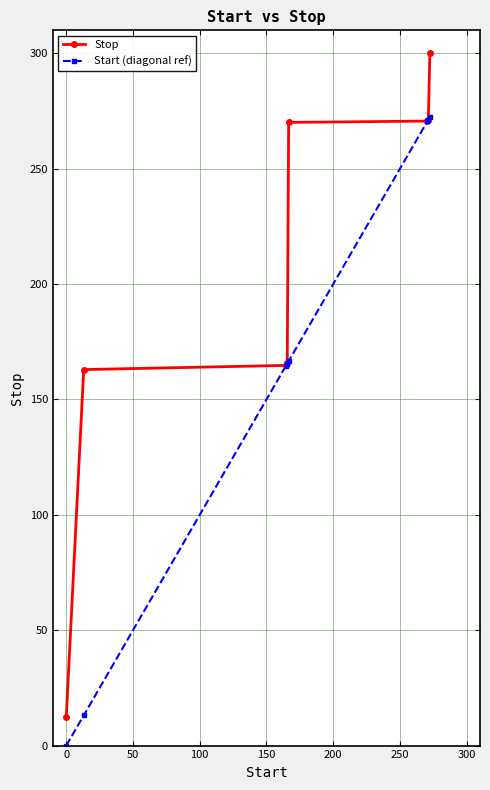

At how many categories does at least one series exceed 93?

7